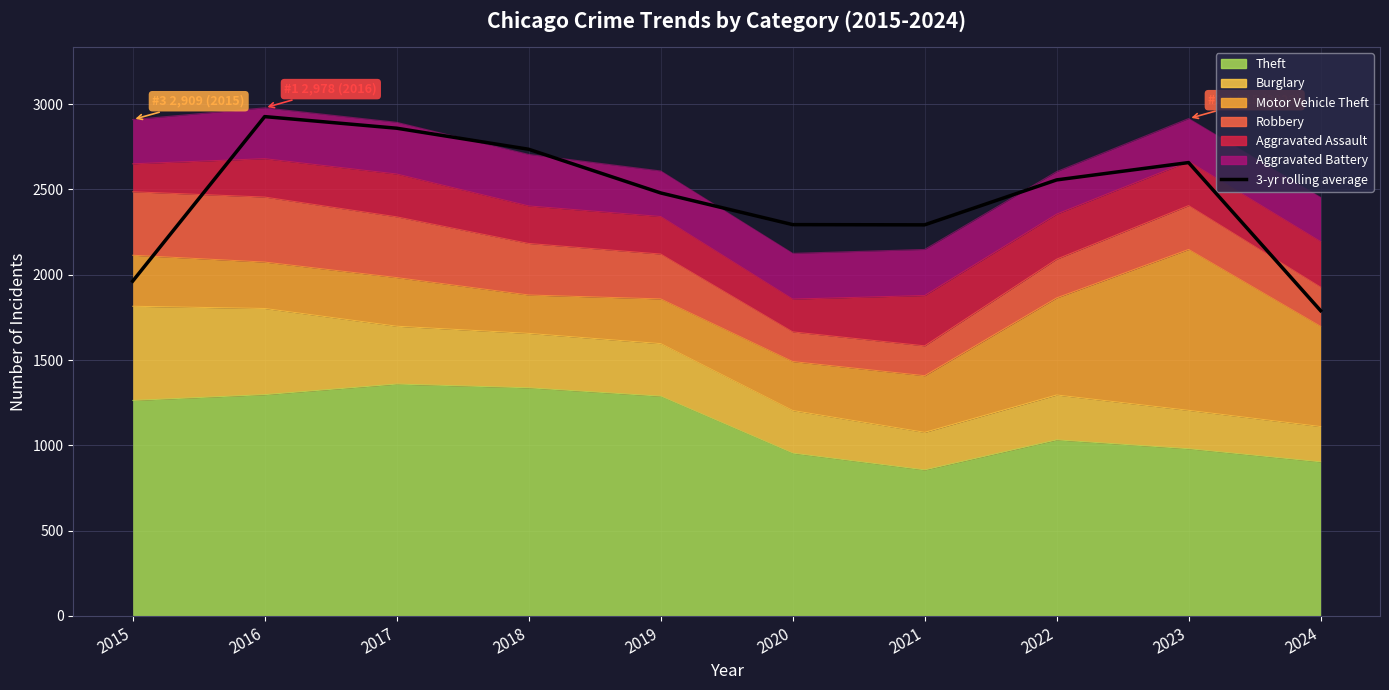

What is the difference between the maximum and minimum values?

1137.3